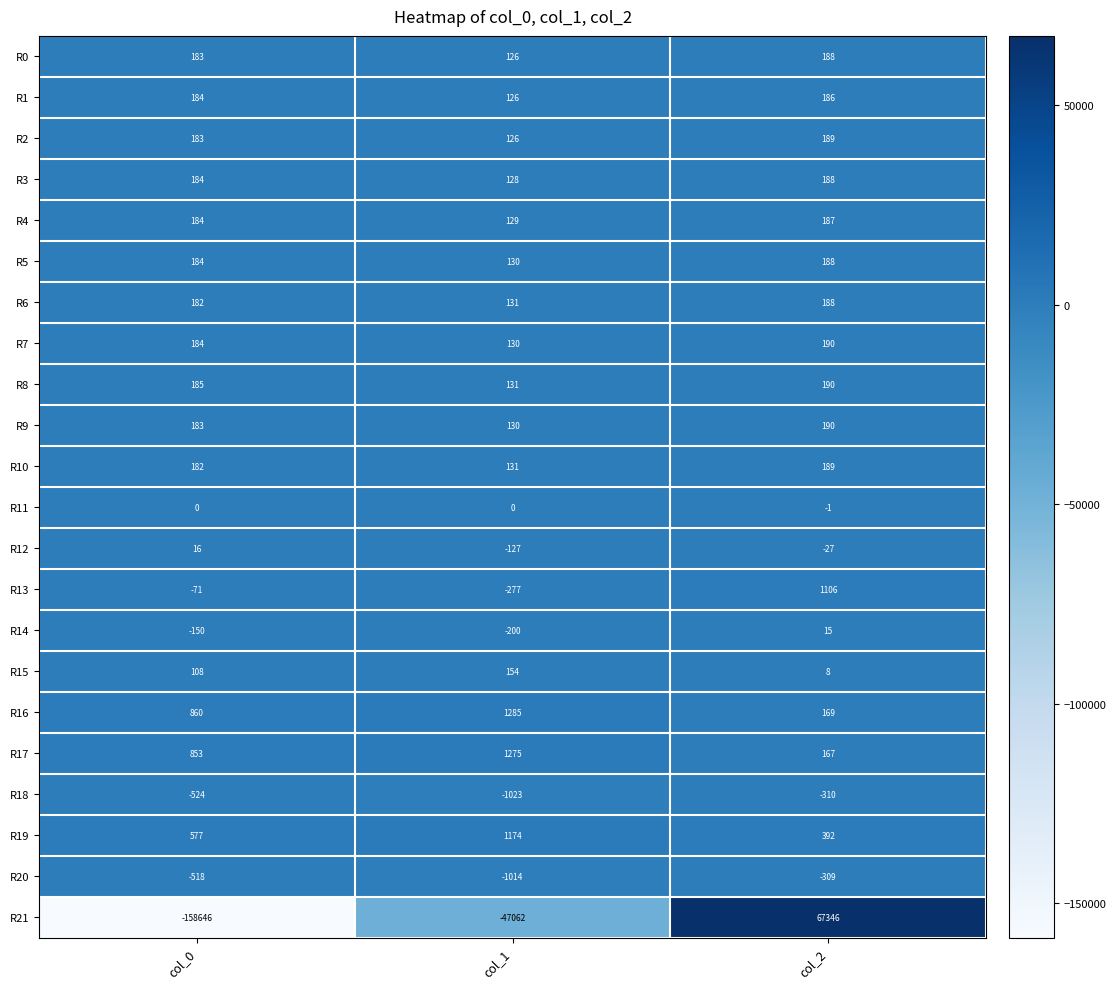

List the labels in order of R2 value, largest first.

col_2, col_0, col_1